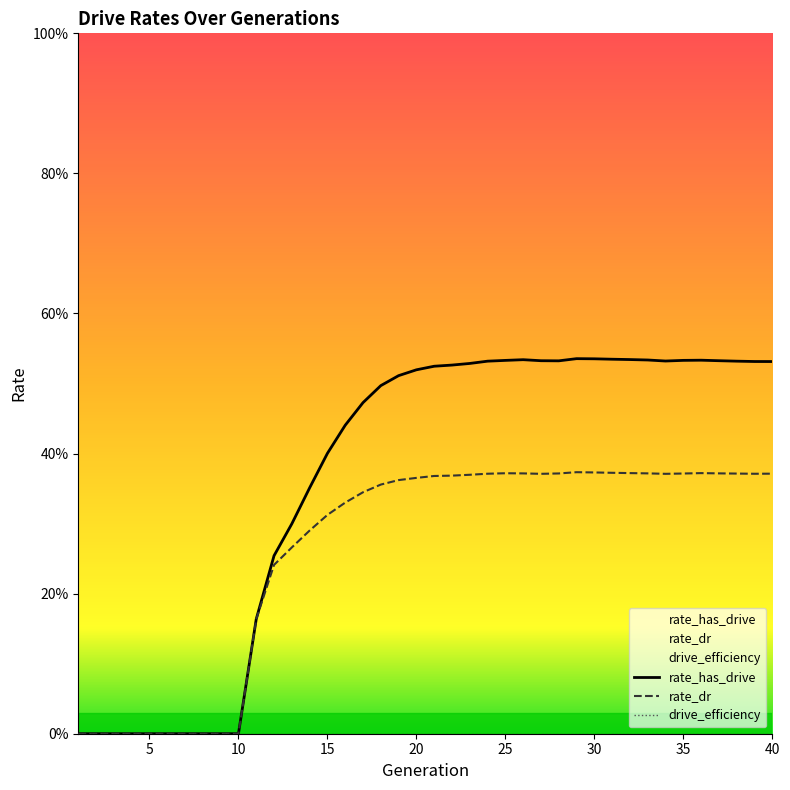

Count the rate_dr values in the range 0 to 1.

40